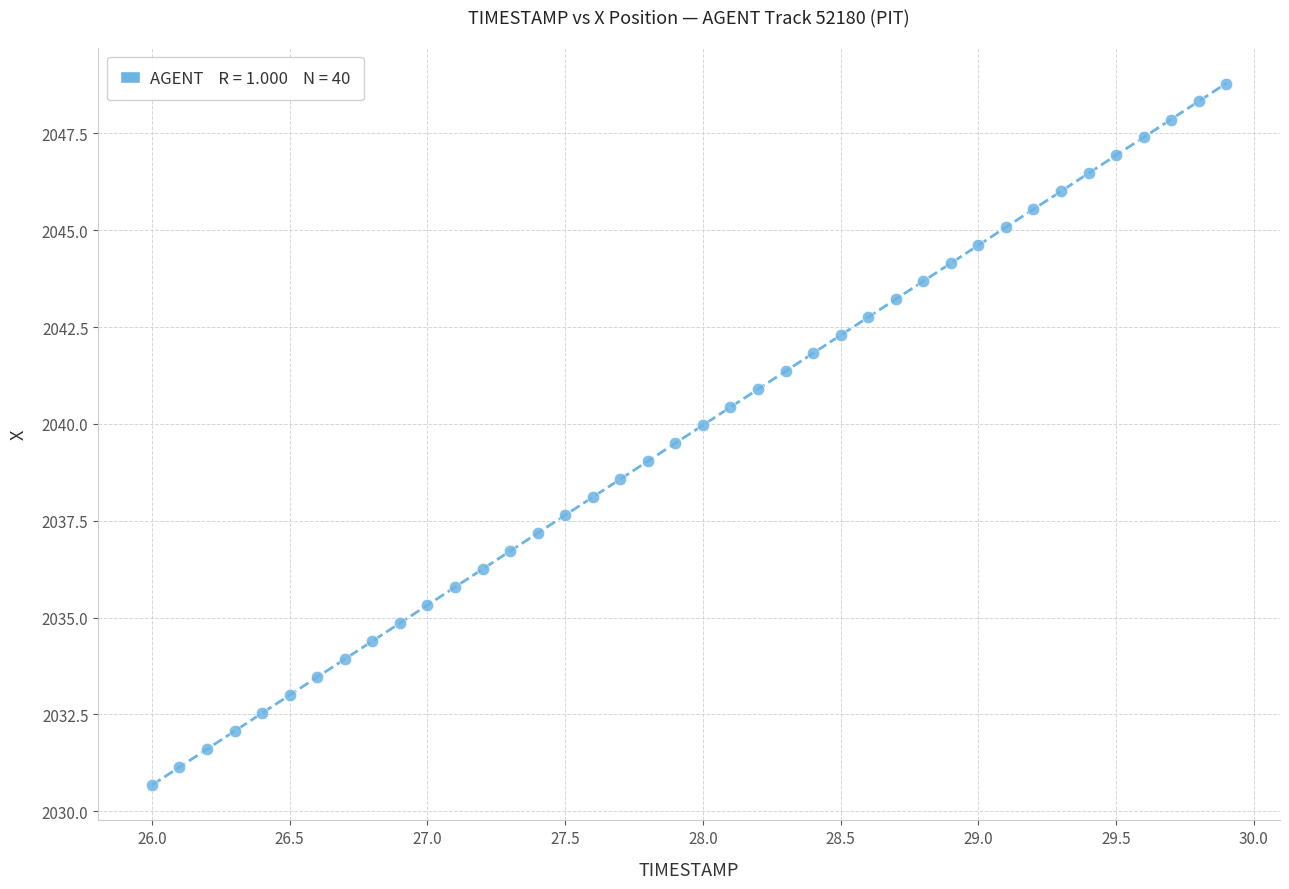

What is the range of X values (max minus min)?

3.9